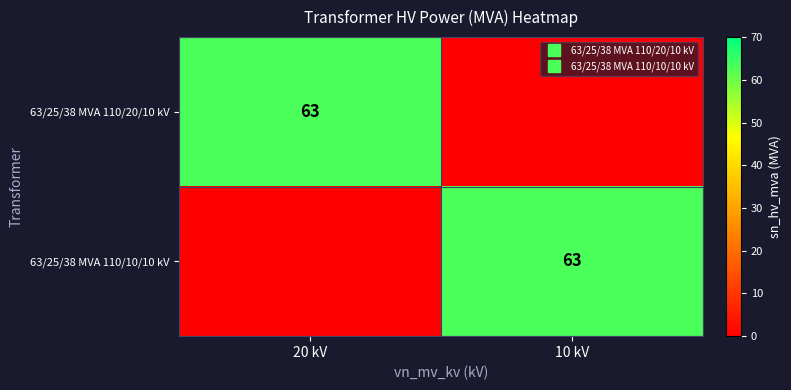

What is the difference between the maximum and minimum values in the 63/25/38 MVA 110/10/10 kV series?

63